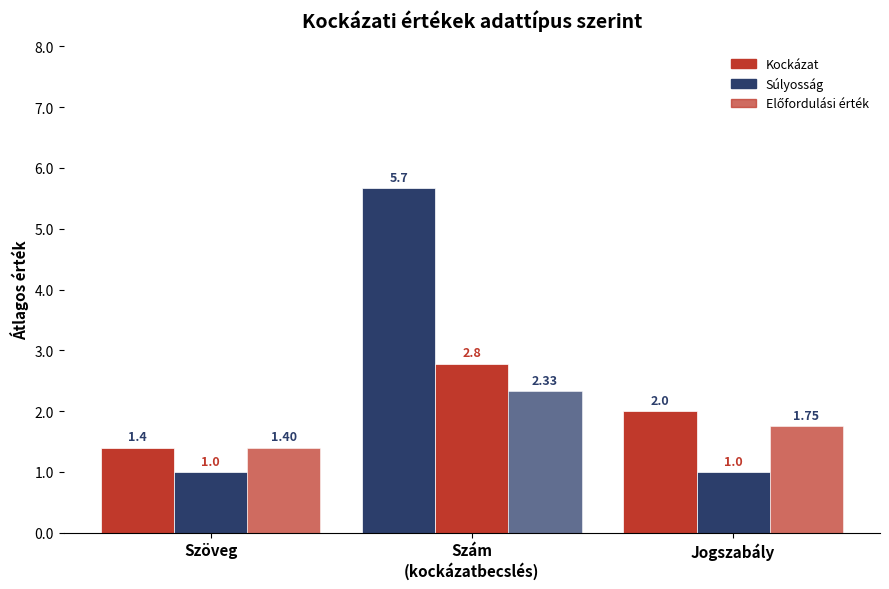

Which series has the largest range (max minus min)?

Kockázat